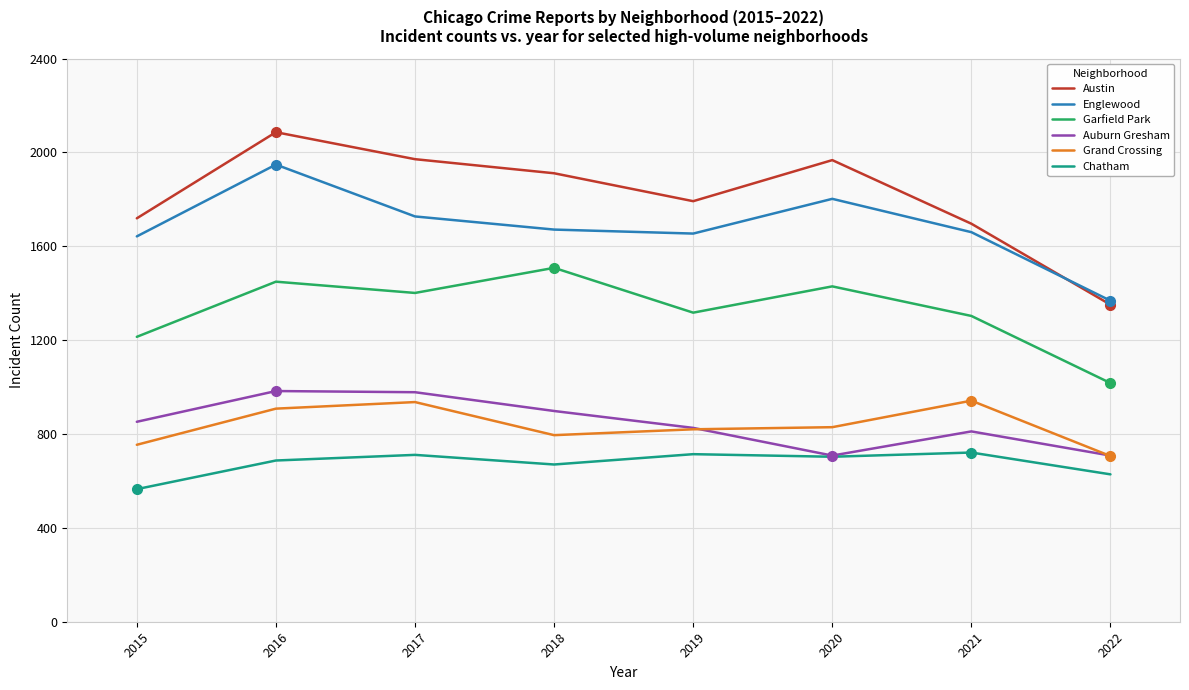

Does the chart display data point markers on the line(s)?

No